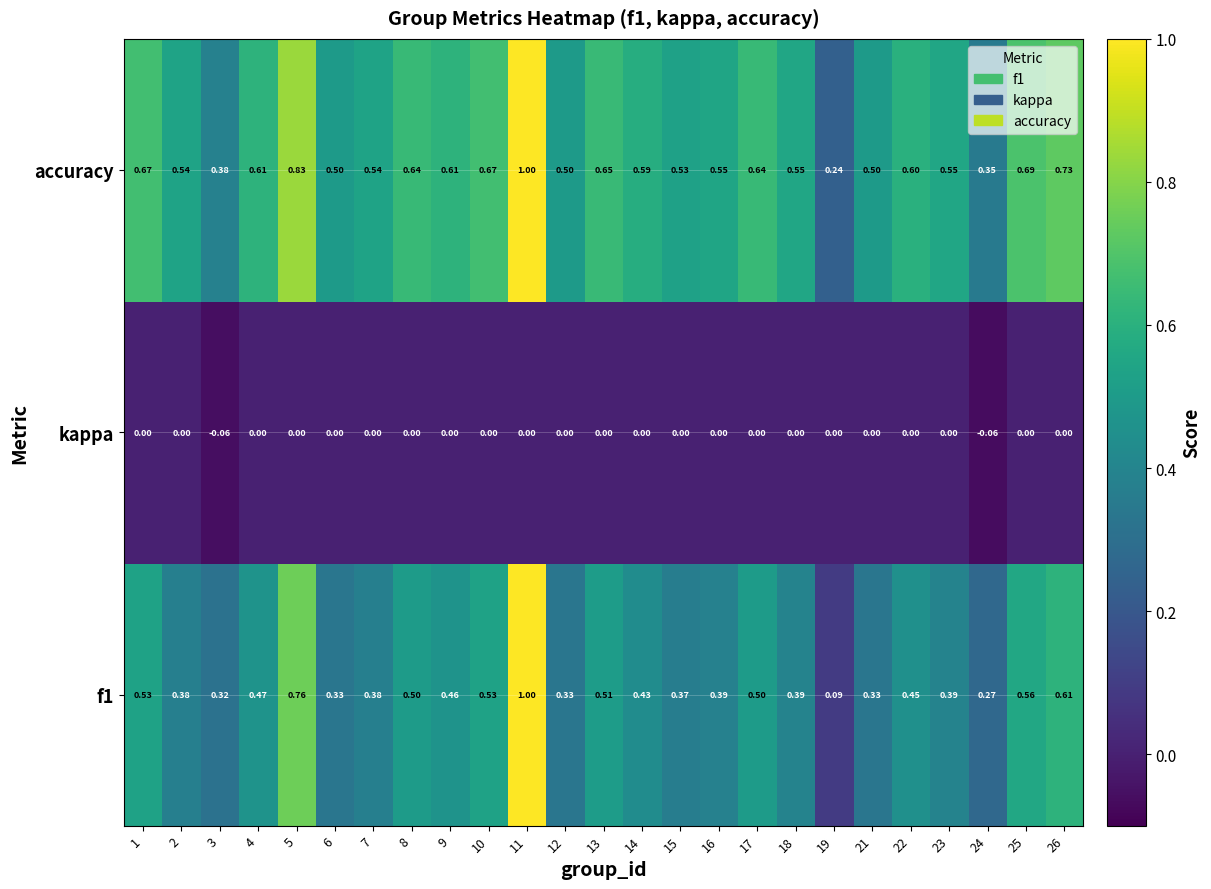

Which series has the largest total across all categories?

accuracy